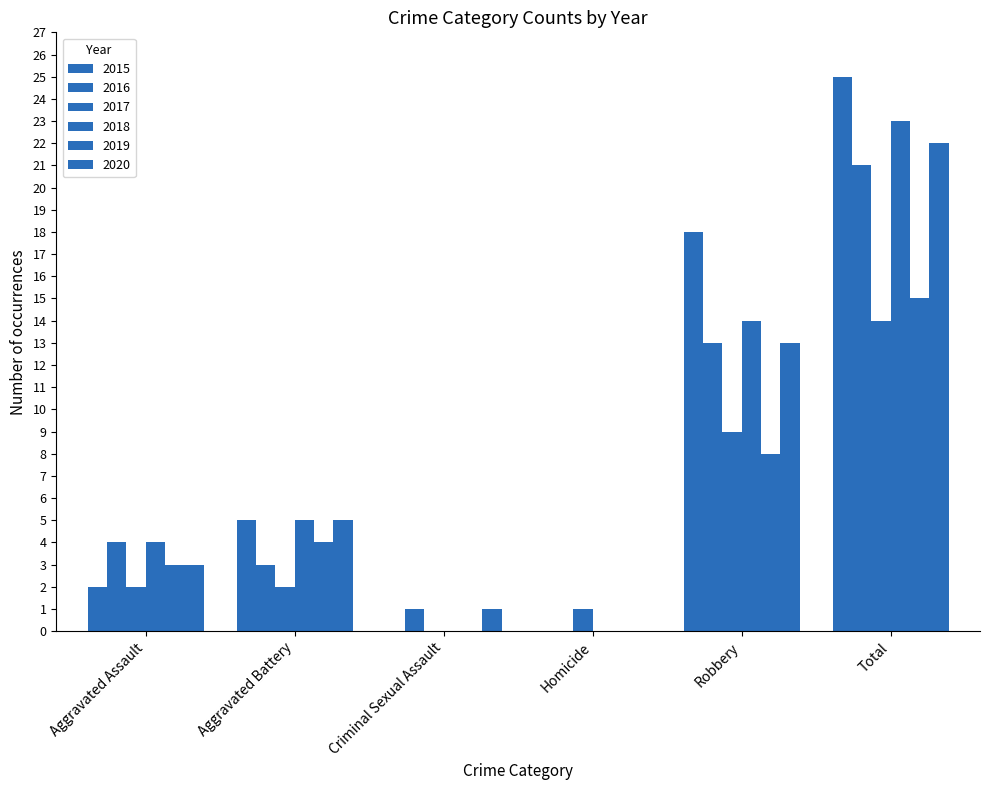

At how many categories does at least one series exceed 2?

4